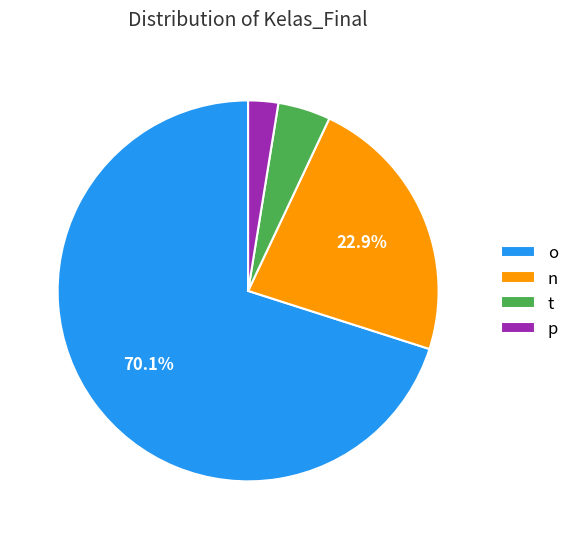

Is the sum of n and p greater than half?

No